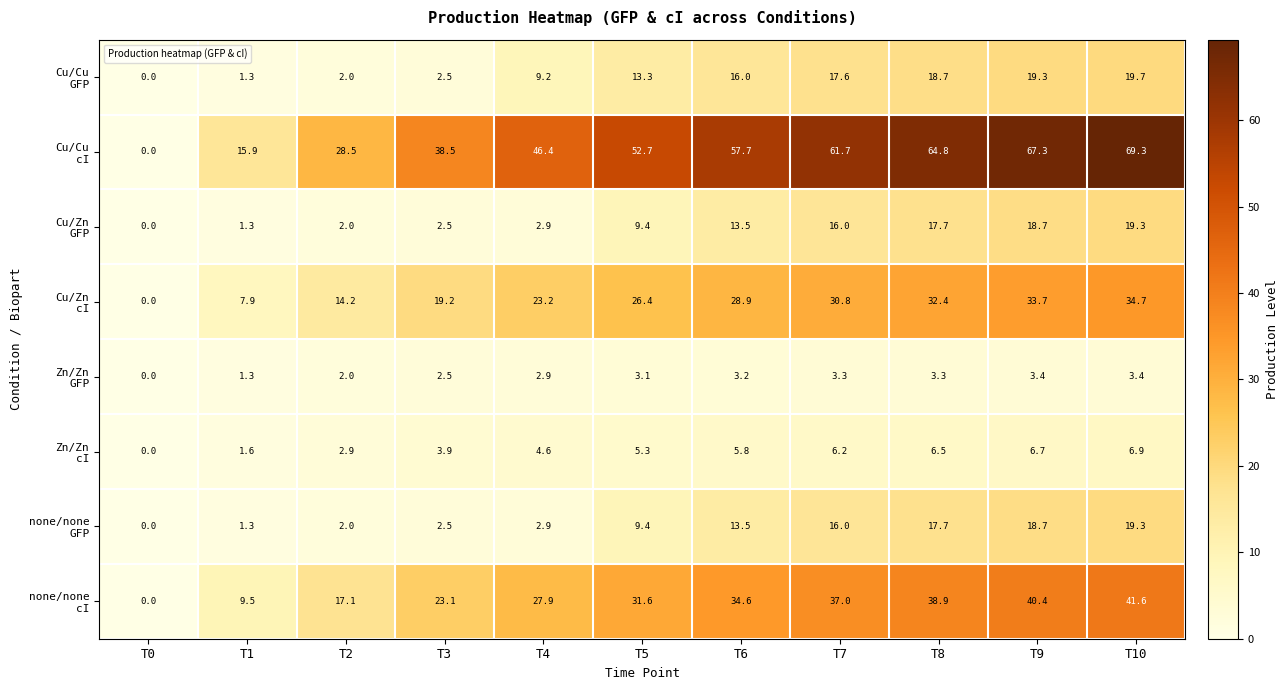

Which category has the lowest value across all series?

T0